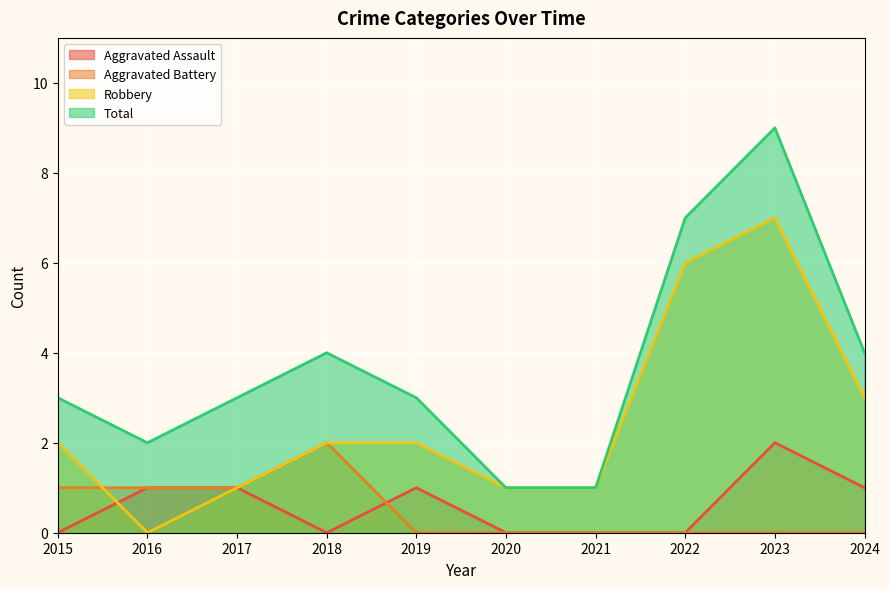

Which series changed the most between 2018 and 2021?

Total